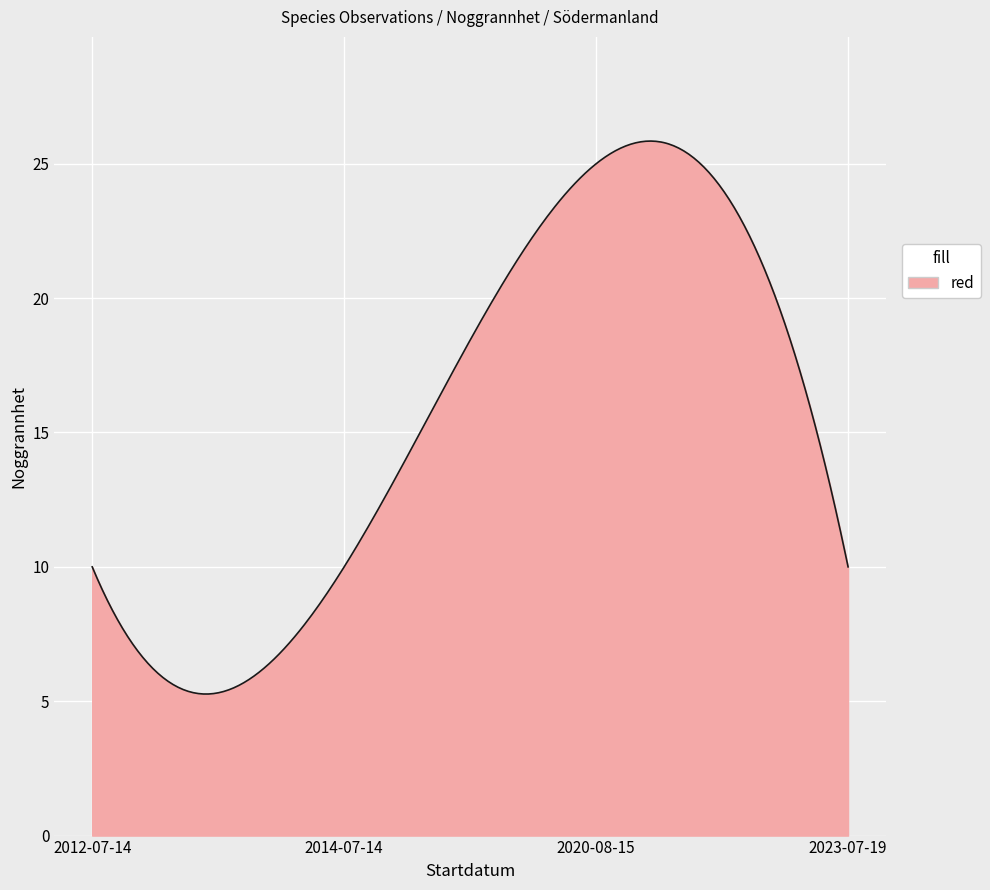

What is the minimum value shown in the chart?

5.3